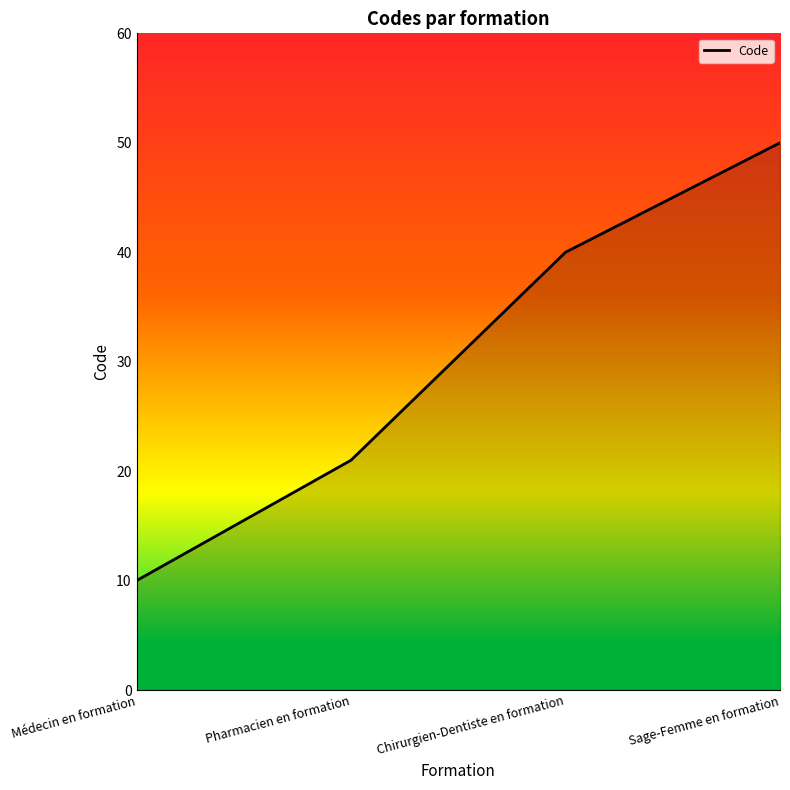

What is the difference between the maximum and minimum values?

40